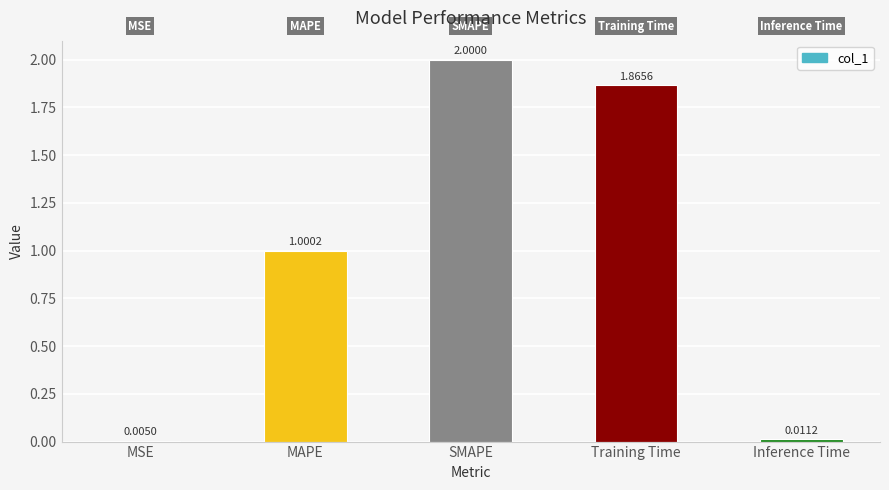

How many series are shown in this chart?

1